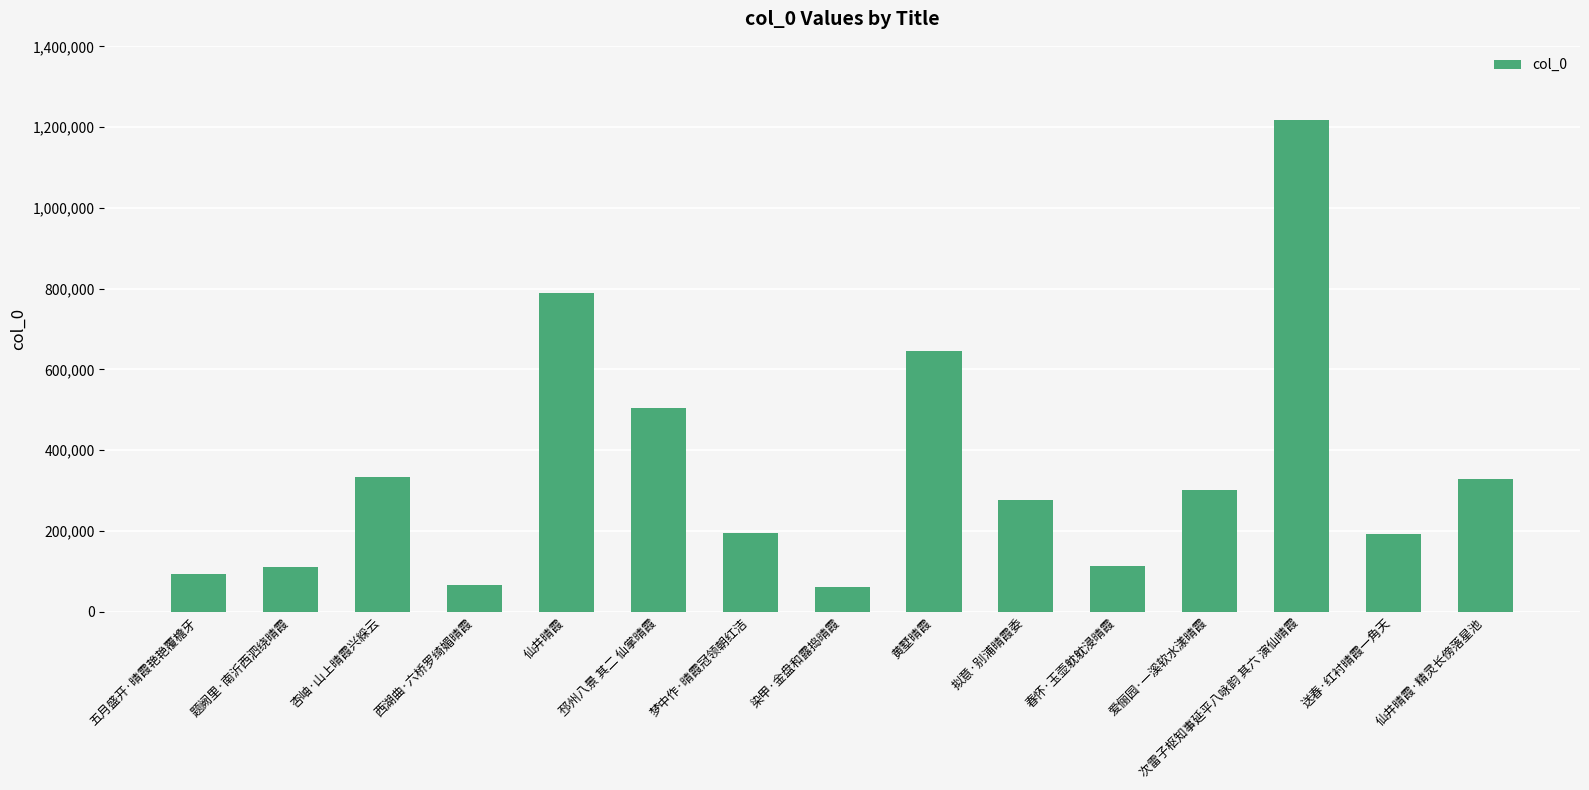

What is the difference between the values at 杏岫·山上晴霞兴綵云 and 拟意·别浦晴霞委?

56454